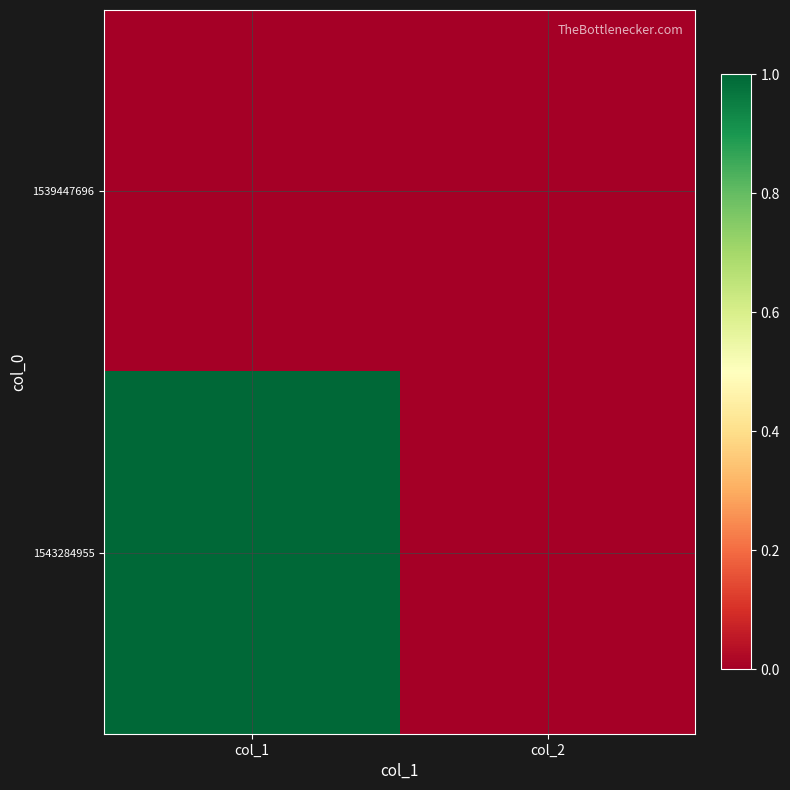

What is the greatest value displayed?

1